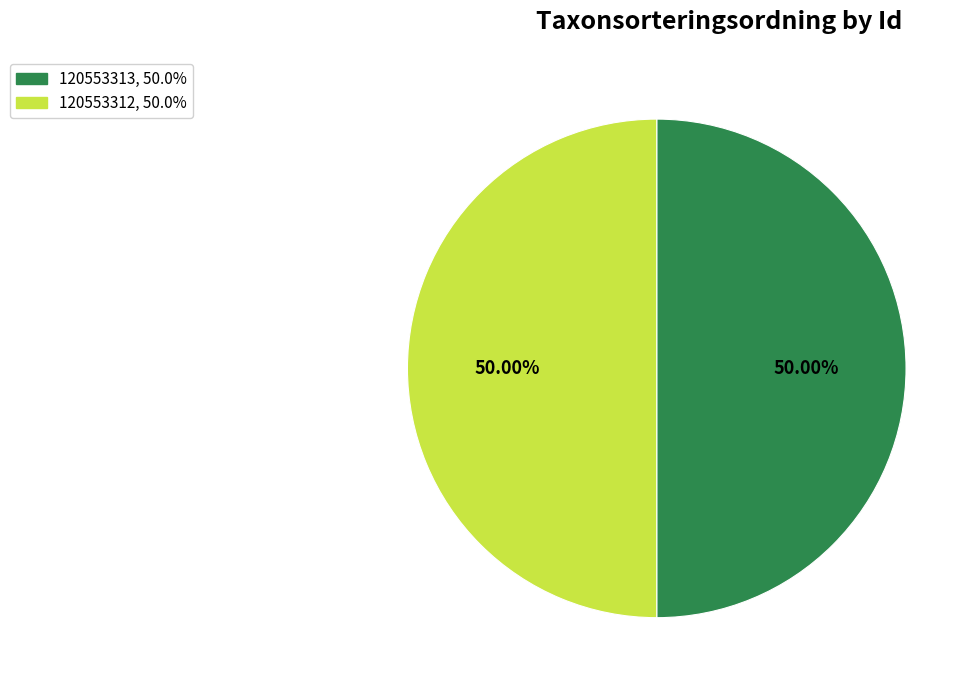

Do 120553313 and 120553312 together represent more than half of the pie?

Yes